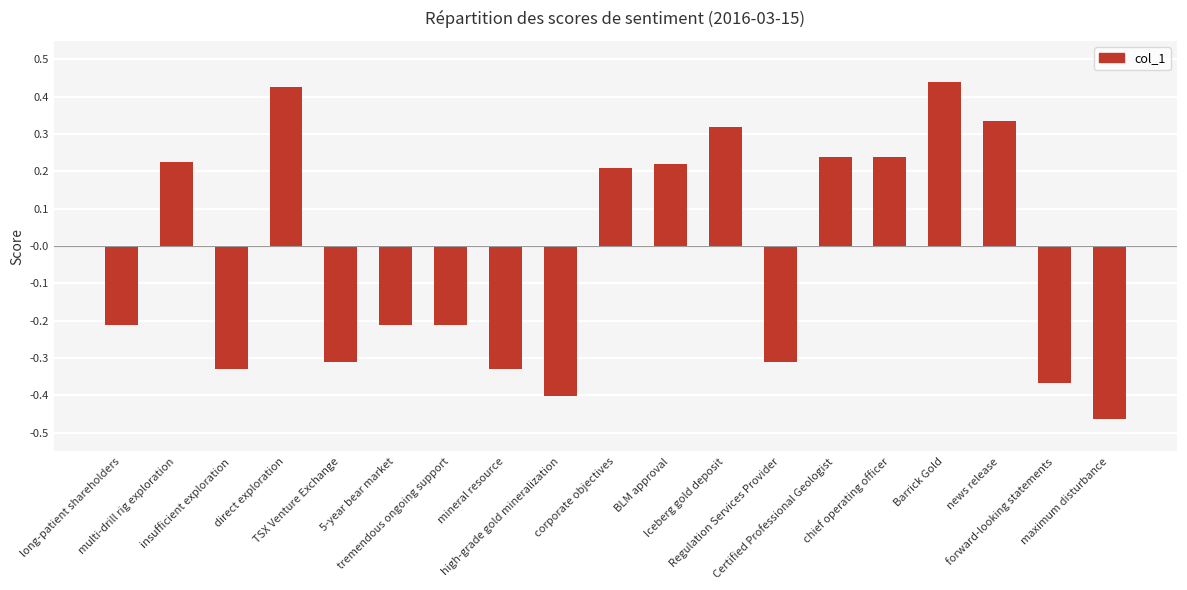

What is the difference between the second highest and minimum values?

0.9